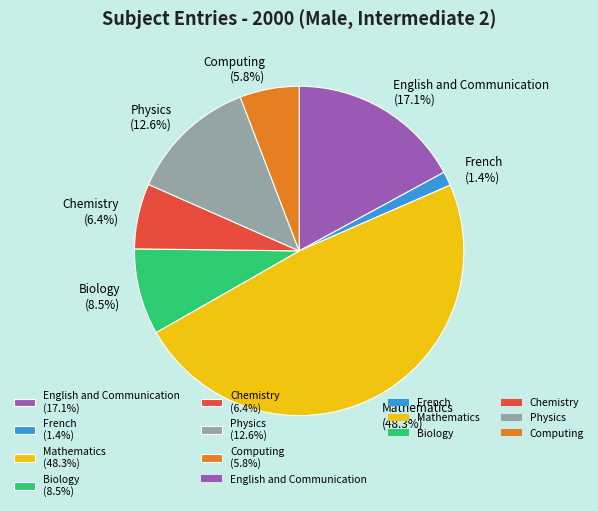

What is the smallest slice in the pie chart?

French